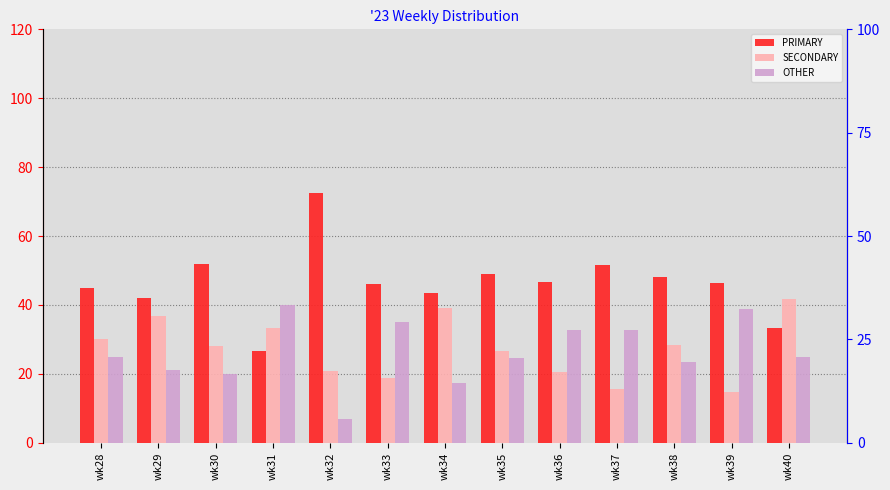

Rank the series at wk31 from lowest to highest value.

PRIMARY, SECONDARY, OTHER